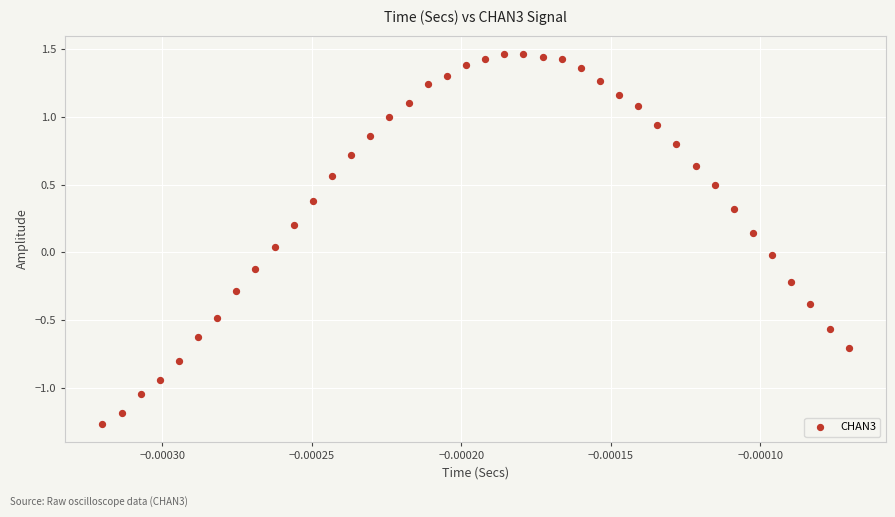

What is the range of Y values (max minus min)?

2.7